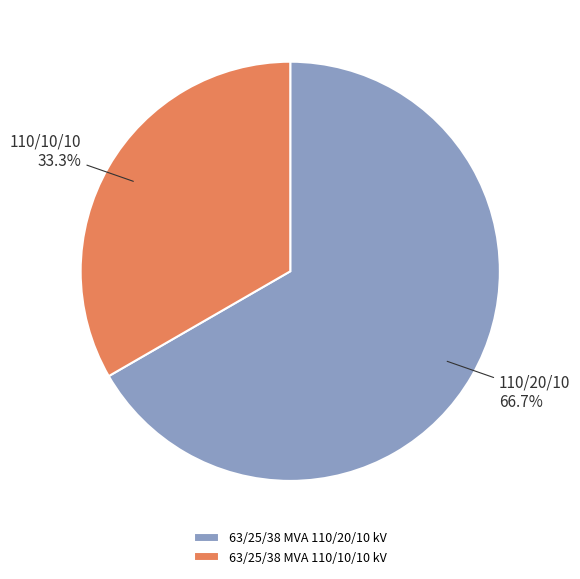

Which slice is the smallest?

63/25/38 MVA 110/10/10 kV